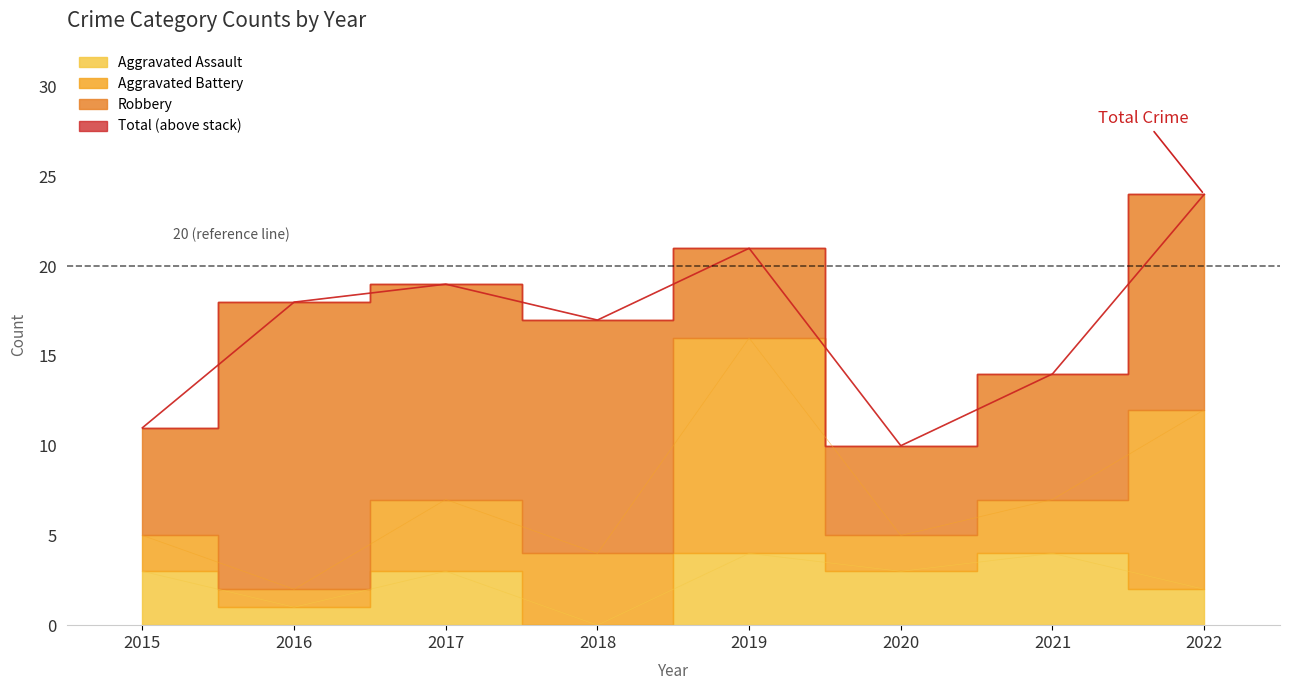

Is it true that Aggravated Assault equals 2 at 2015?

False